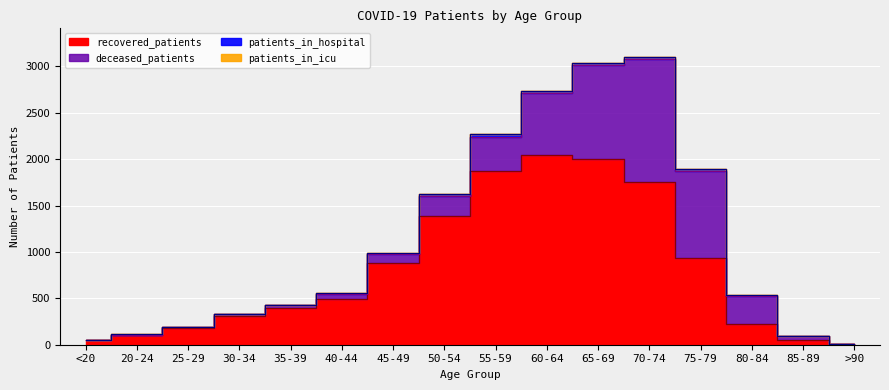

What is the total value across all series at 25-29?

196